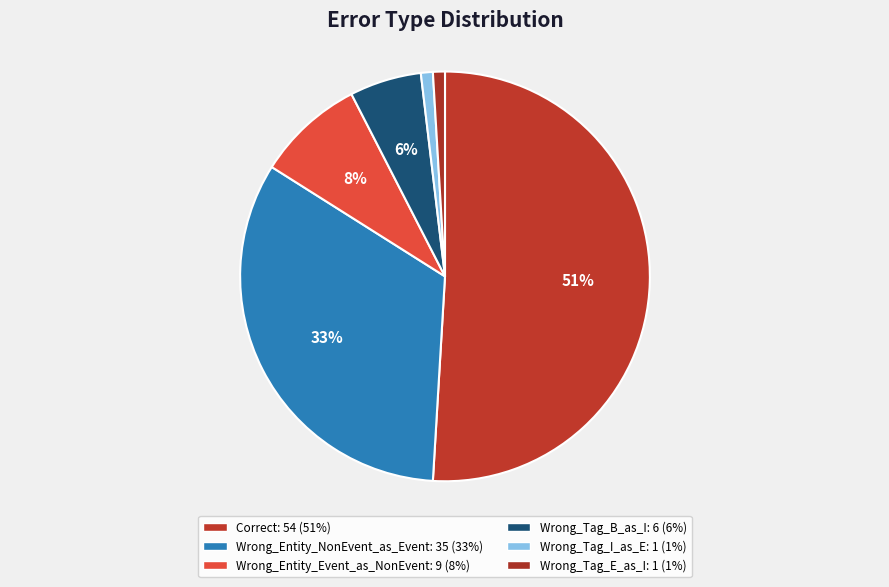

How many segments does this pie chart have?

6